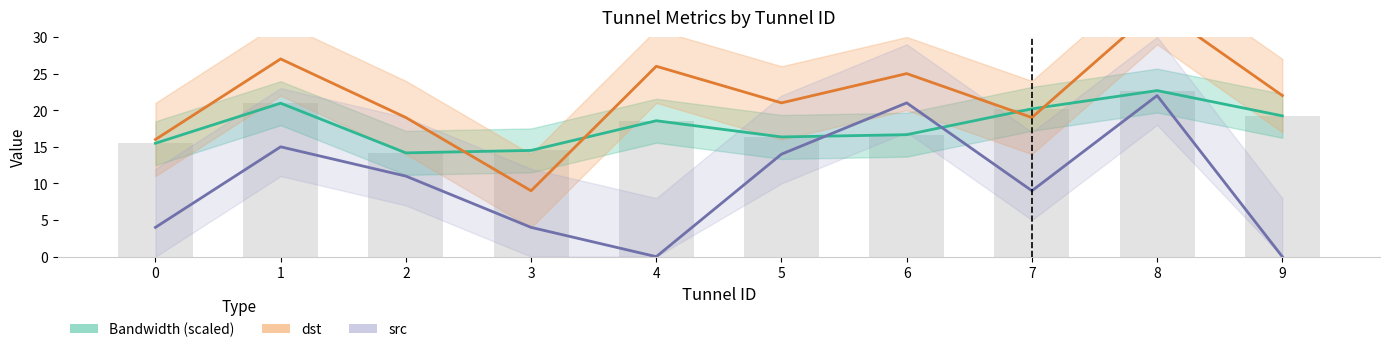

The value of src at 1 is 8.9. True or false?

False